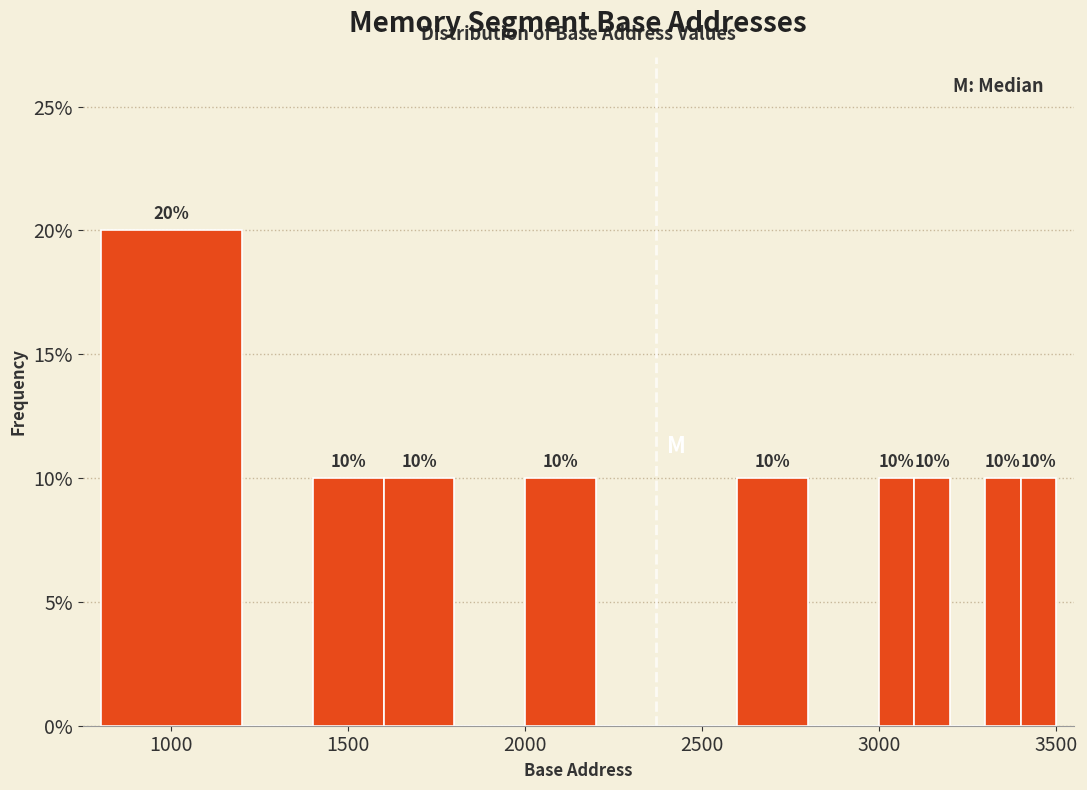

Read against the x-axis, roughly where is the centre of the tallest bar?

1000